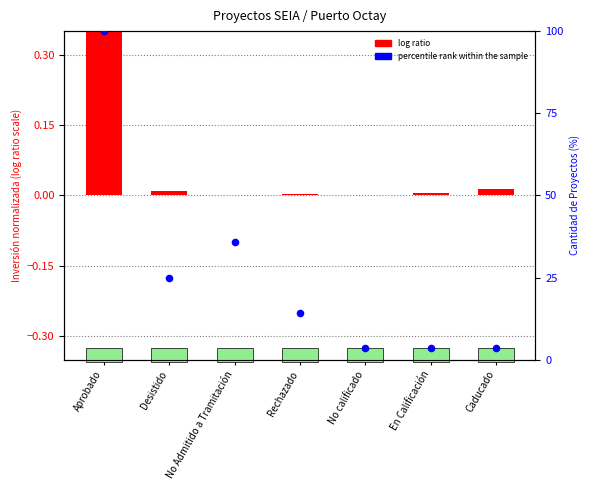

Is the value of percentile rank within the sample at En Calificación greater than the value of log ratio at En Calificación?

Yes